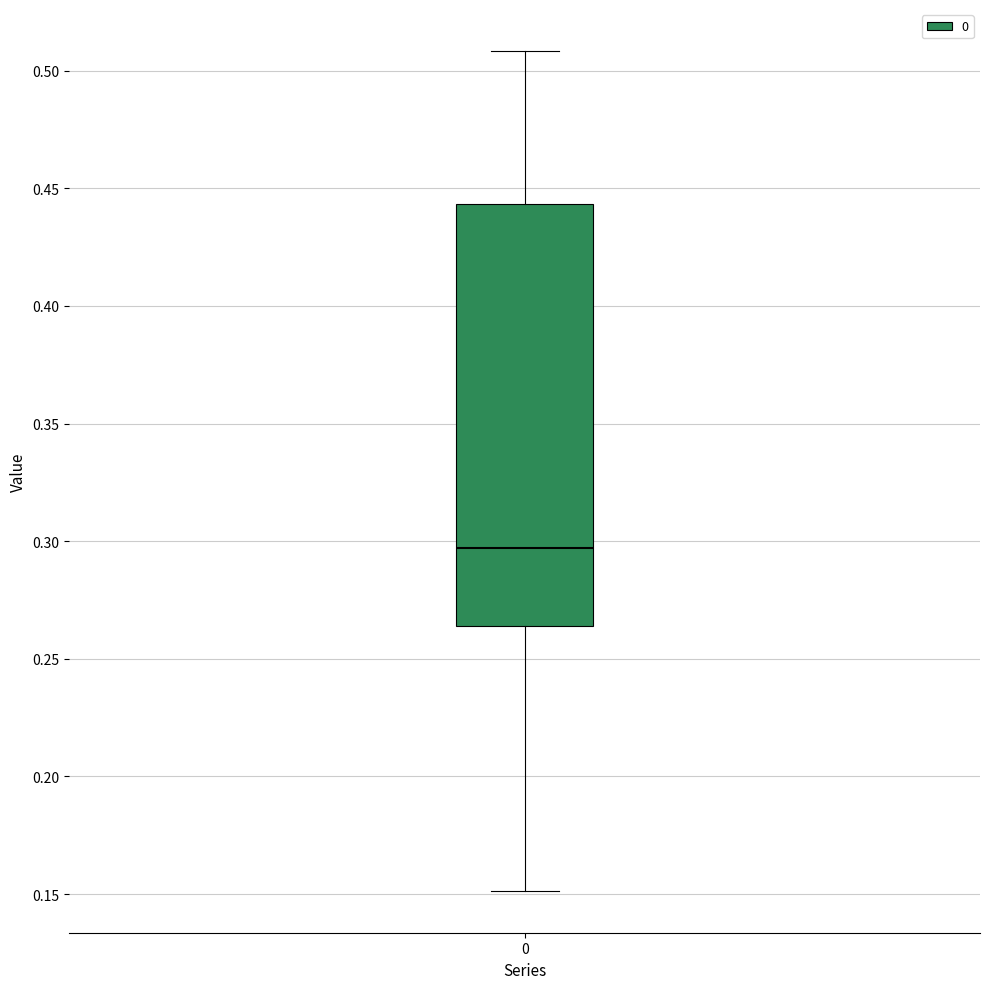

Transcribe this box plot: give where the median line is, the range the box spans, and where the two whiskers end, as read against the y-axis. The values are not printed on the chart, so give them approximately, as read against the axis.

median 0.295, box 0.265 to 0.445, whiskers 0.150 to 0.510